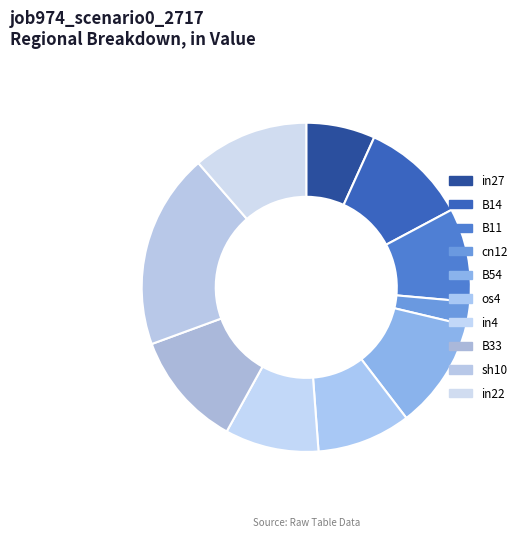

Is cn12 the majority of the pie?

No